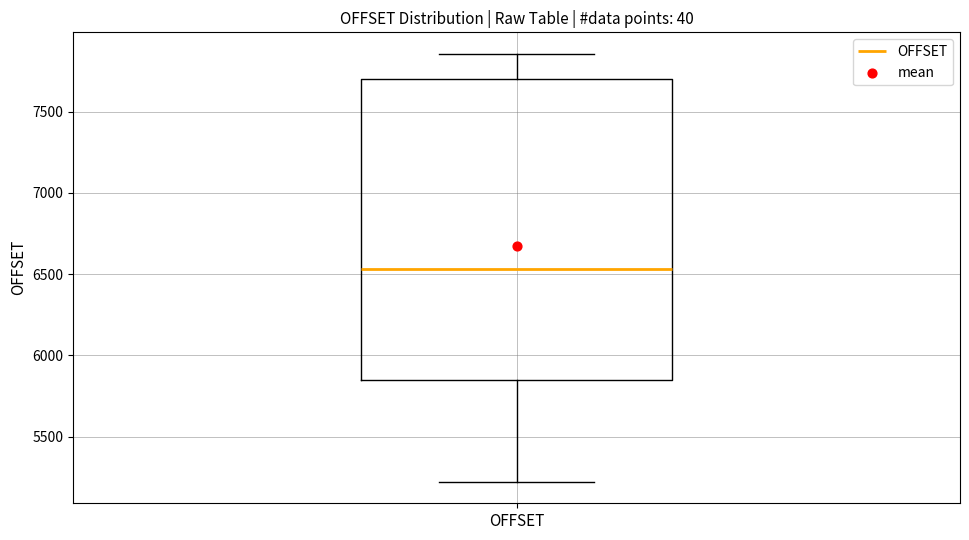

Where does the upper whisker of the box for OFFSET end on the y-axis? The values are not printed on the chart, so give them approximately, as read against the axis.

7850